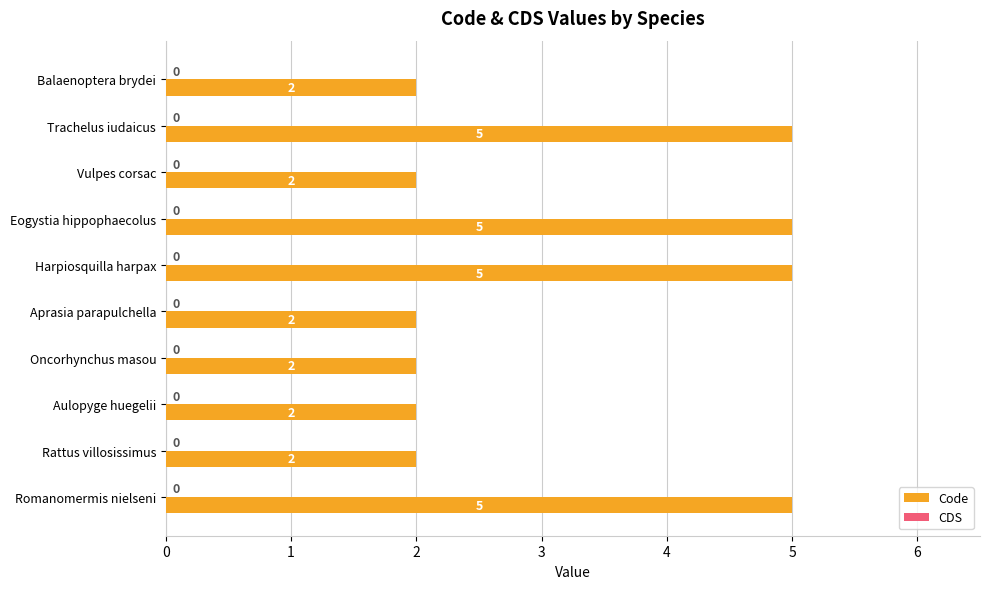

Count the values in the range 2 to 5.

10